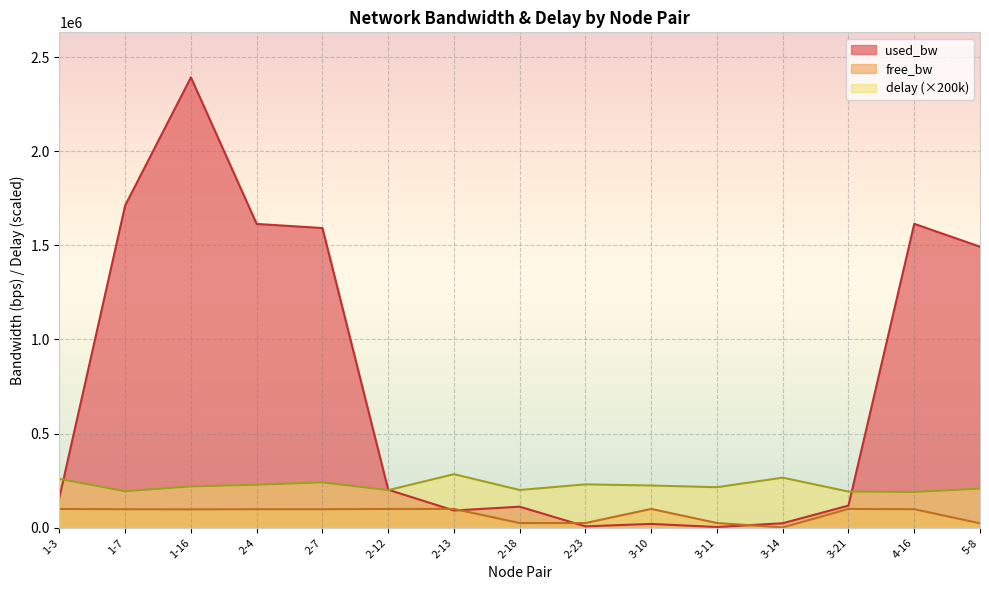

At 3-10, list the series in order from largest to smallest.

delay (×200k), free_bw, used_bw